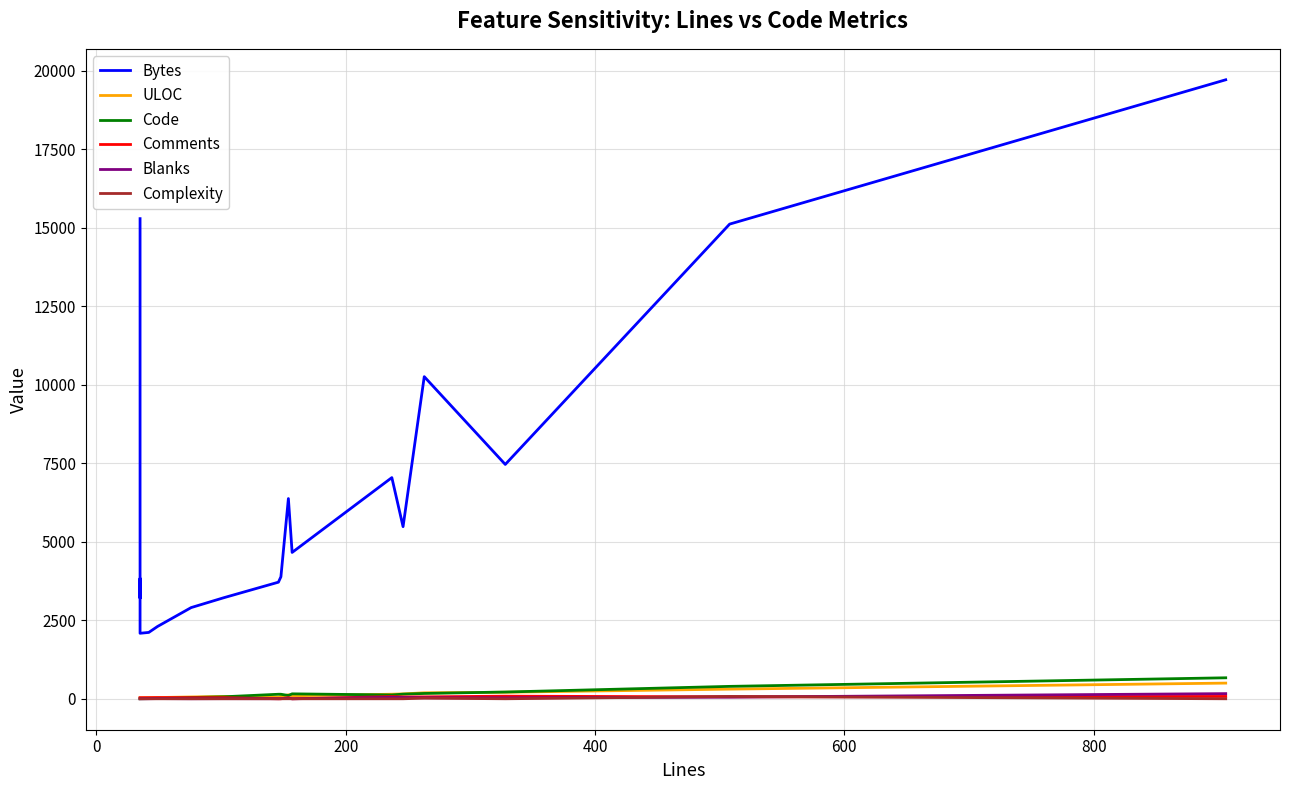

True or false: Comments and Complexity cross at least once.

True